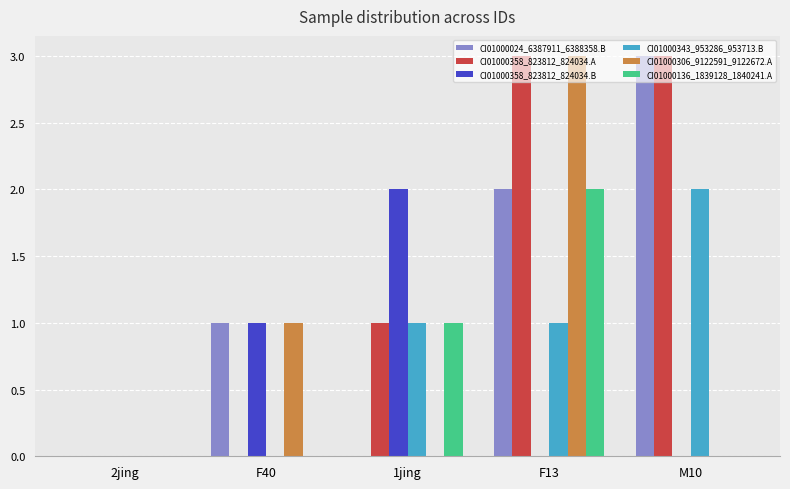

Between 1jing and F13, which series saw the biggest shift?

CI01000306_9122591_9122672.A